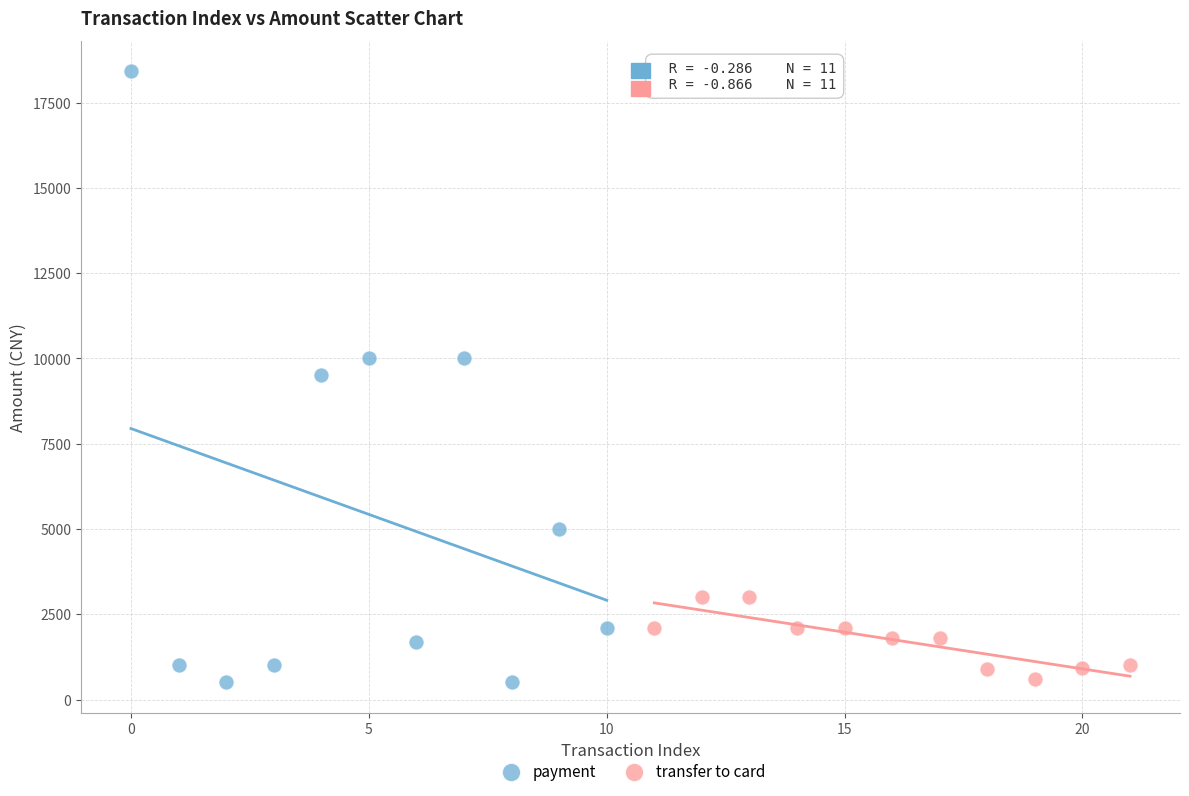

Which series reaches the maximum Y coordinate?

payment